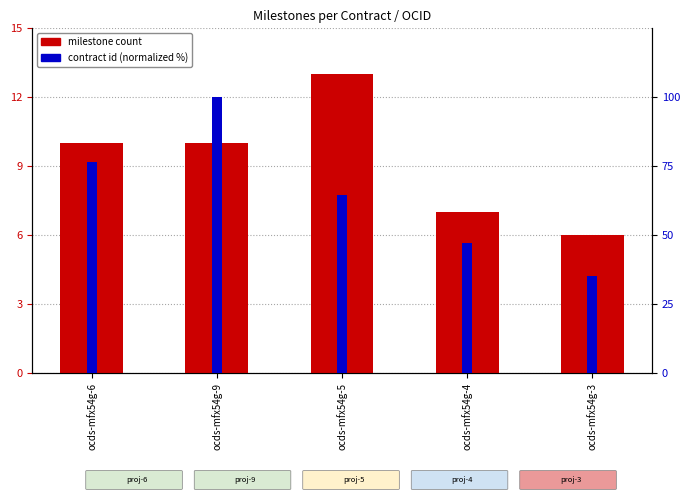

How many bars are there in total?

10